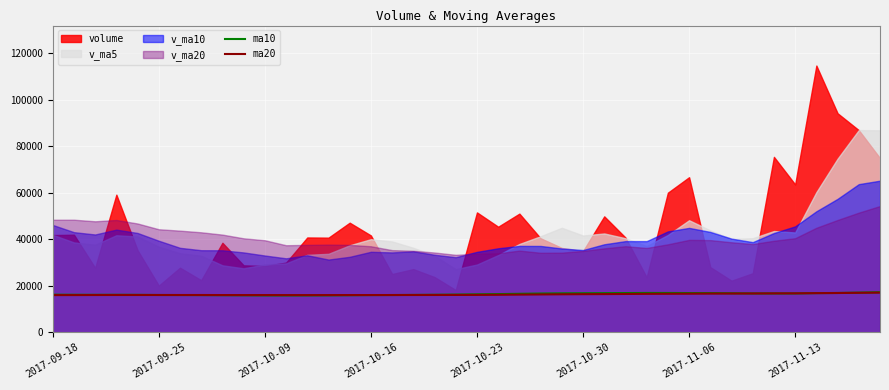

How many lines are shown in the chart?

2